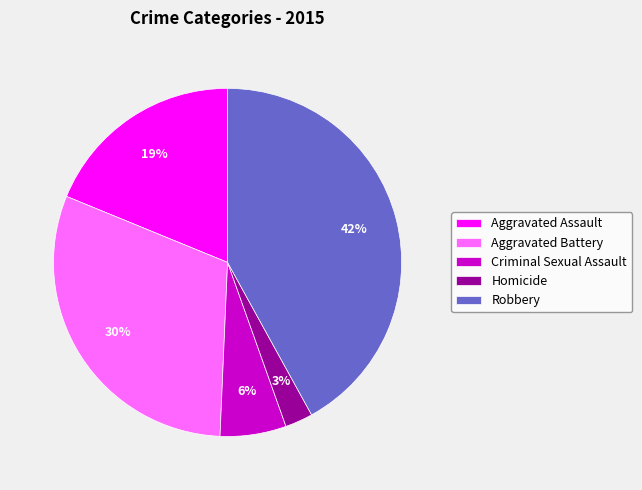

To the nearest percent, what is the difference between the largest and smallest slice percentages?

39%